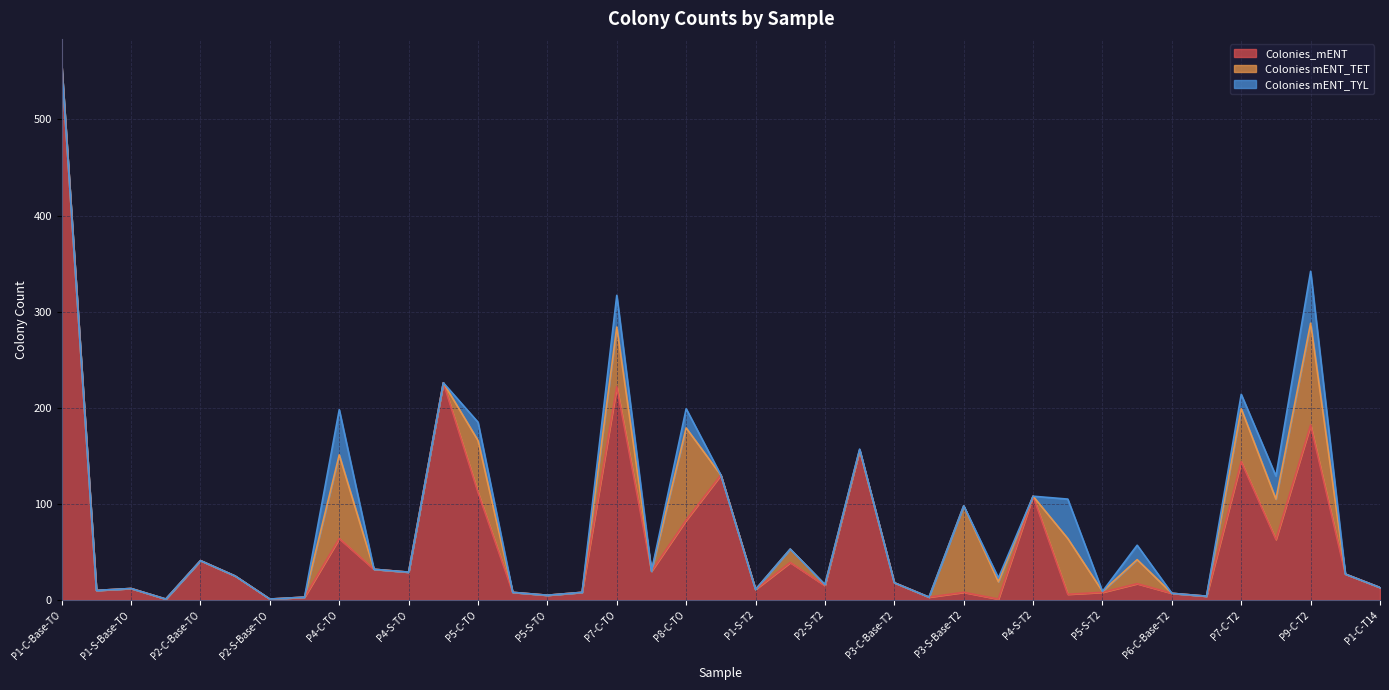

Rank the categories by Colonies mENT_TYL value from lowest to highest.

P1-C-Base-TO, P1-C-TO, P1-S-Base-TO, P1-S-TO, P2-C-Base-TO, P2-C-TO, P2-S-Base-TO, P4-C-Base-TO, P4-S-Base-TO, P4-S-TO, P5-C-Base-TO, P5-S-Base-TO, P5-S-TO, P7-C-Base-TO, P8-C-Base-TO, P1-C-T2, P1-S-T2, P2-C-T2, P2-S-T2, P3-C-Base-T2, P3-S-T2, P3-S-Base-T2, P4-S-T2, P5-S-T2, P6-C-Base-T2, P6-S-T2, P9-C-Base-T2, P1-C-T14, P3-C-T2, P4-C-T2, P6-C-T2, P7-C-T2, P5-C-TO, P8-C-TO, P8-C-T2, P7-C-TO, P5-C-T2, P4-C-TO, P9-C-T2